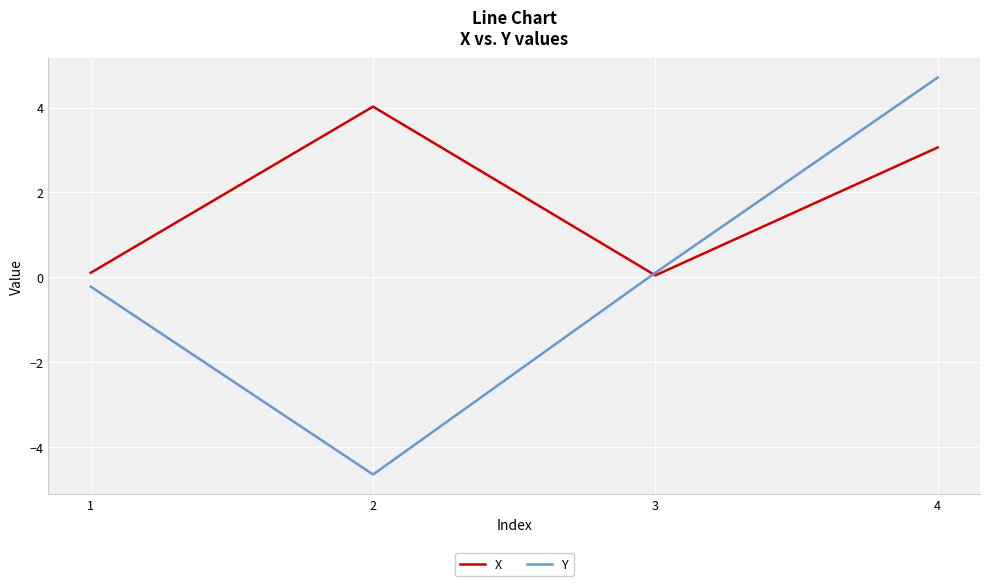

How many intersections are there between X and Y?

1